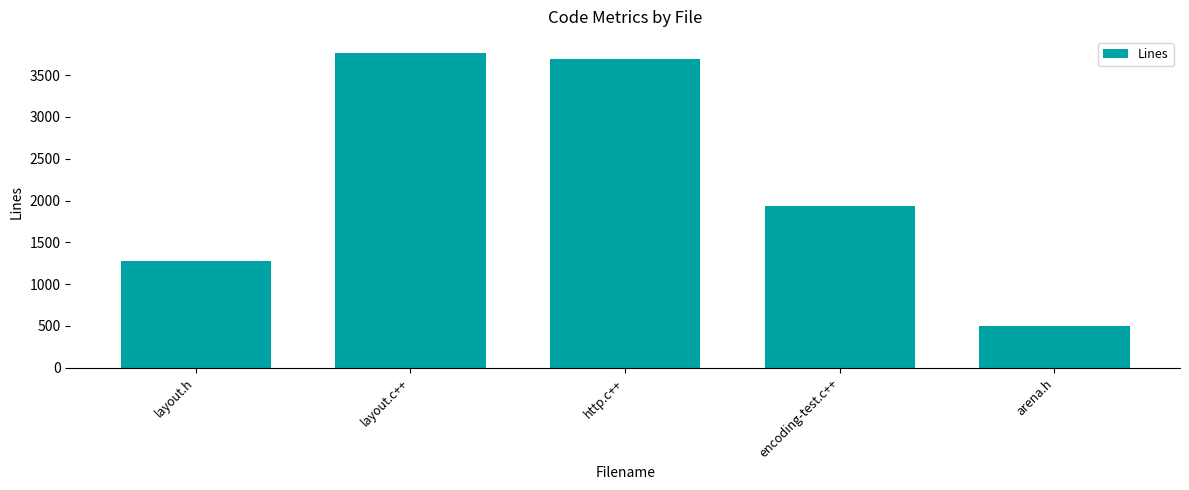

What is the smallest value displayed?

496